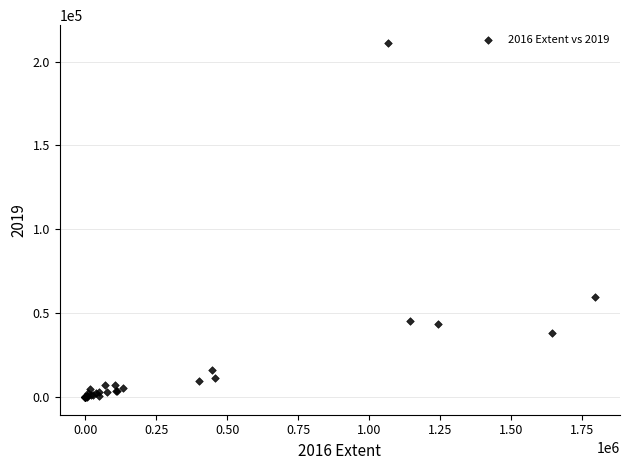

What Y value in the scatter plot is closest to 105577?

59481